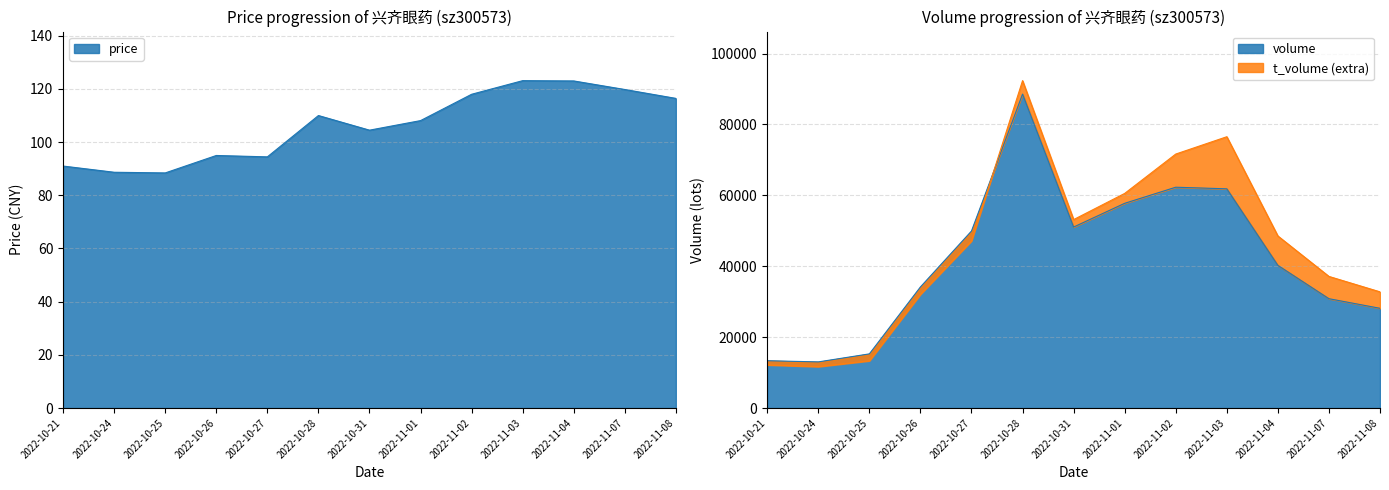

What is the sum of all price values?

1380.5